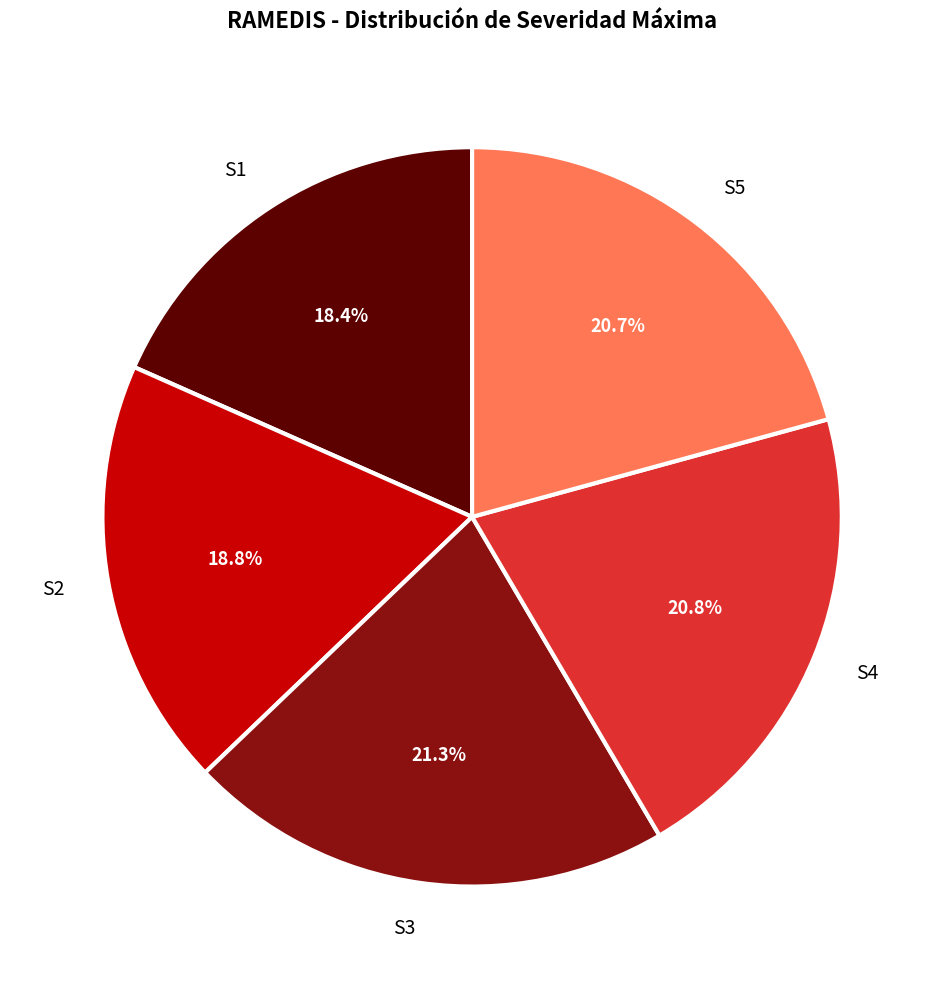

Does S1 represent more than half of the total?

No